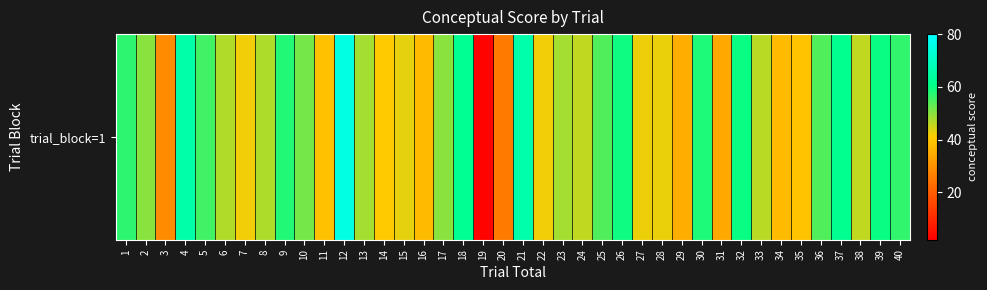

What is the ratio of the value at 5 to the value at 18?

0.9